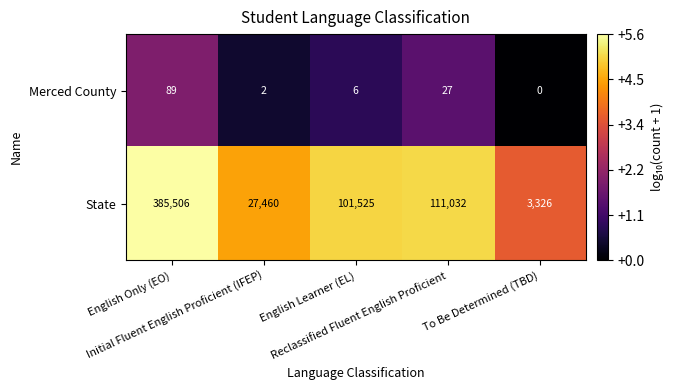

What is the difference between the maximum and minimum values in the State series?

382180